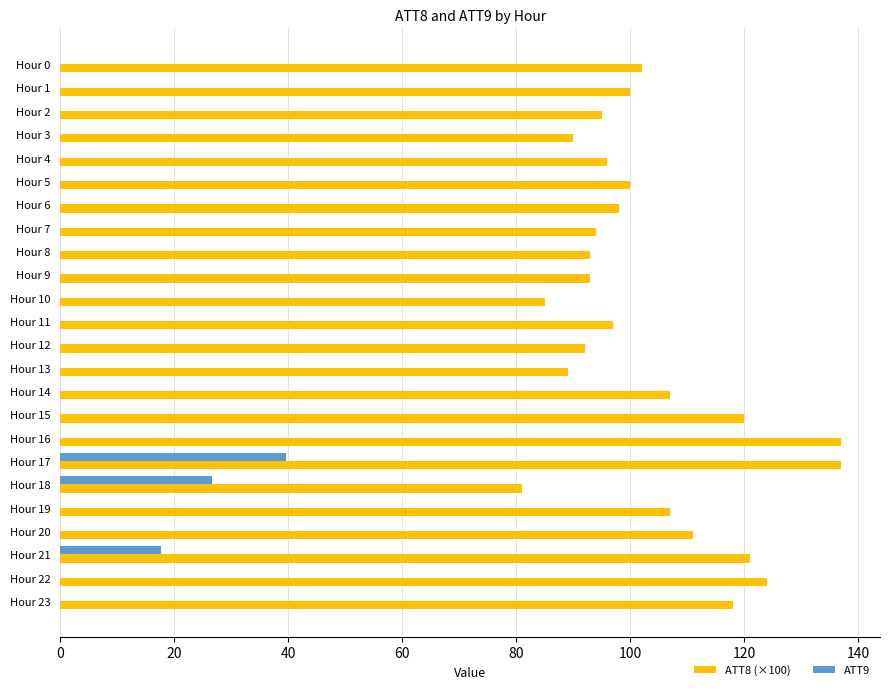

Is it true that ATT9 equals -25.5 at Hour 9?

False